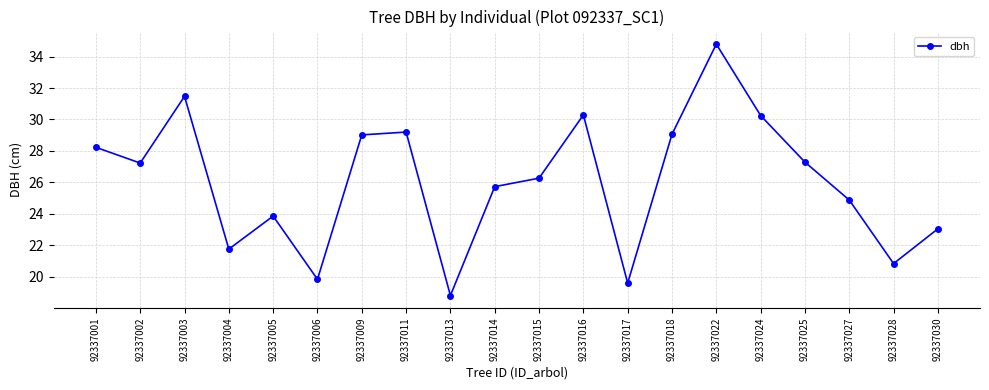

True or false: the data shows 14.8 at 92337030.

False